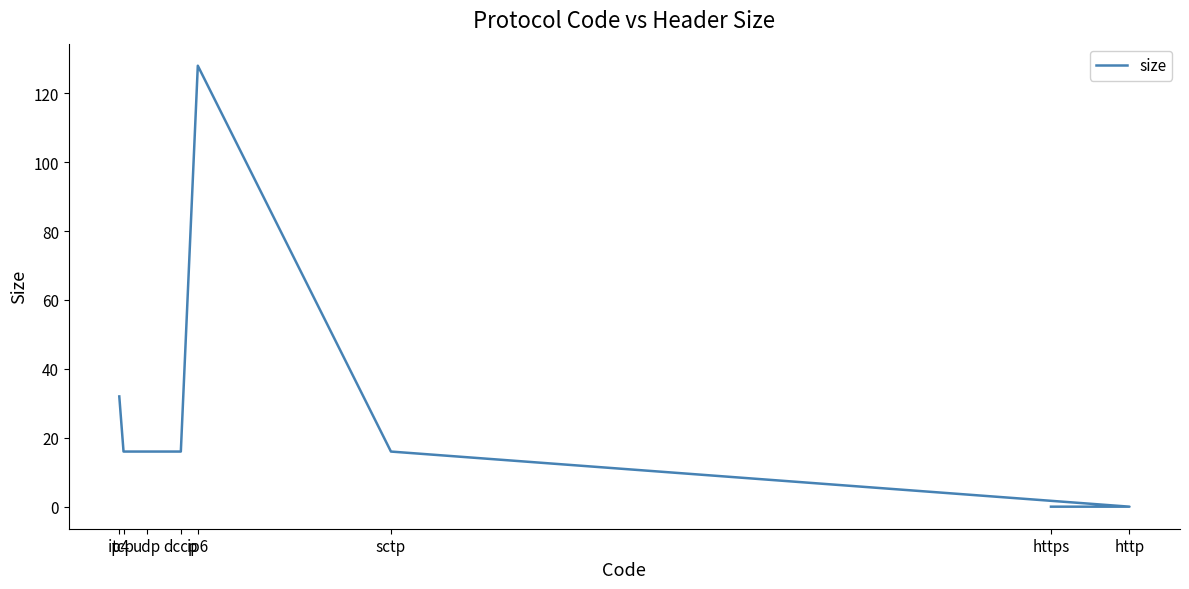

Rank the categories by value from highest to lowest.

ip6, ip4, tcp, udp, dccp, sctp, http, https